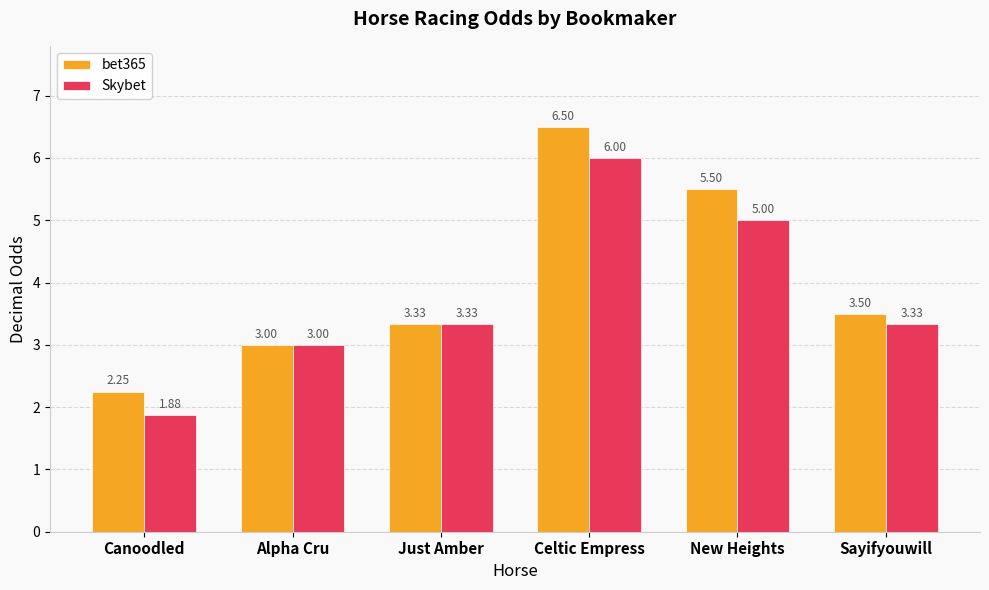

Does the chart contain any negative values?

No